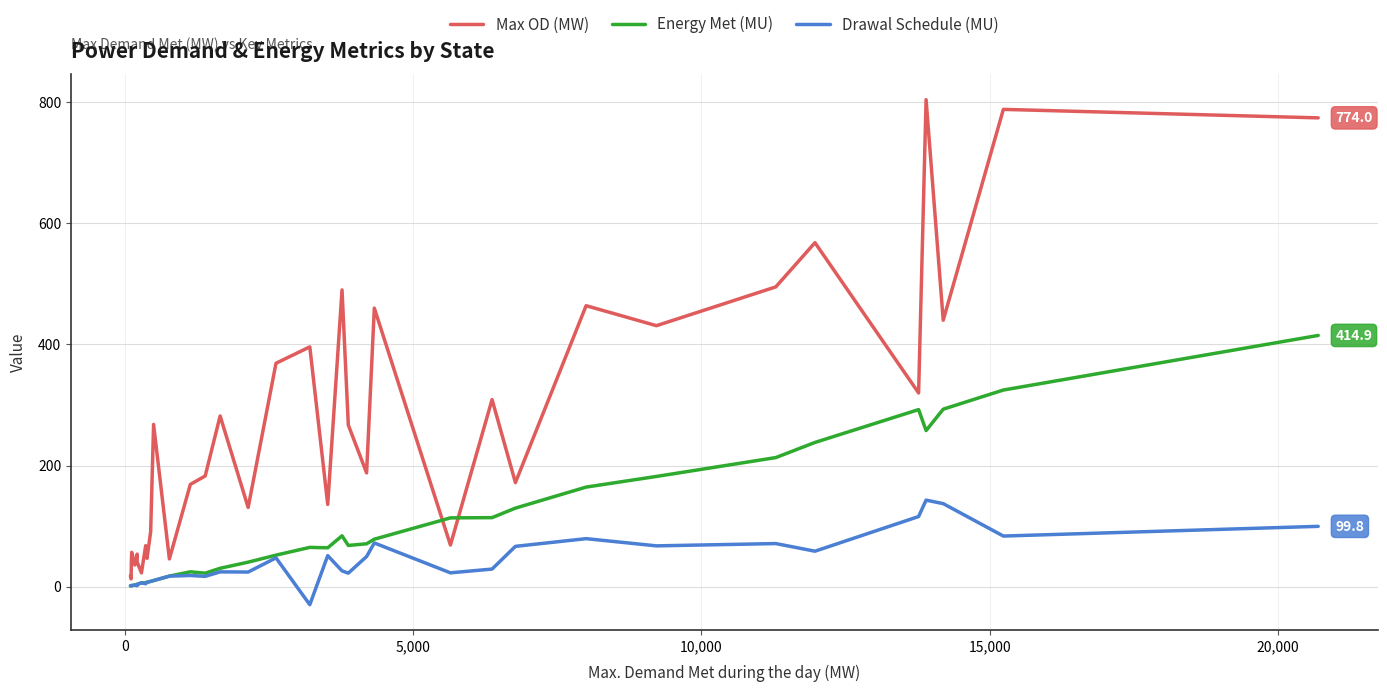

How many values in the Energy Met (MU) series exceed 64?

18